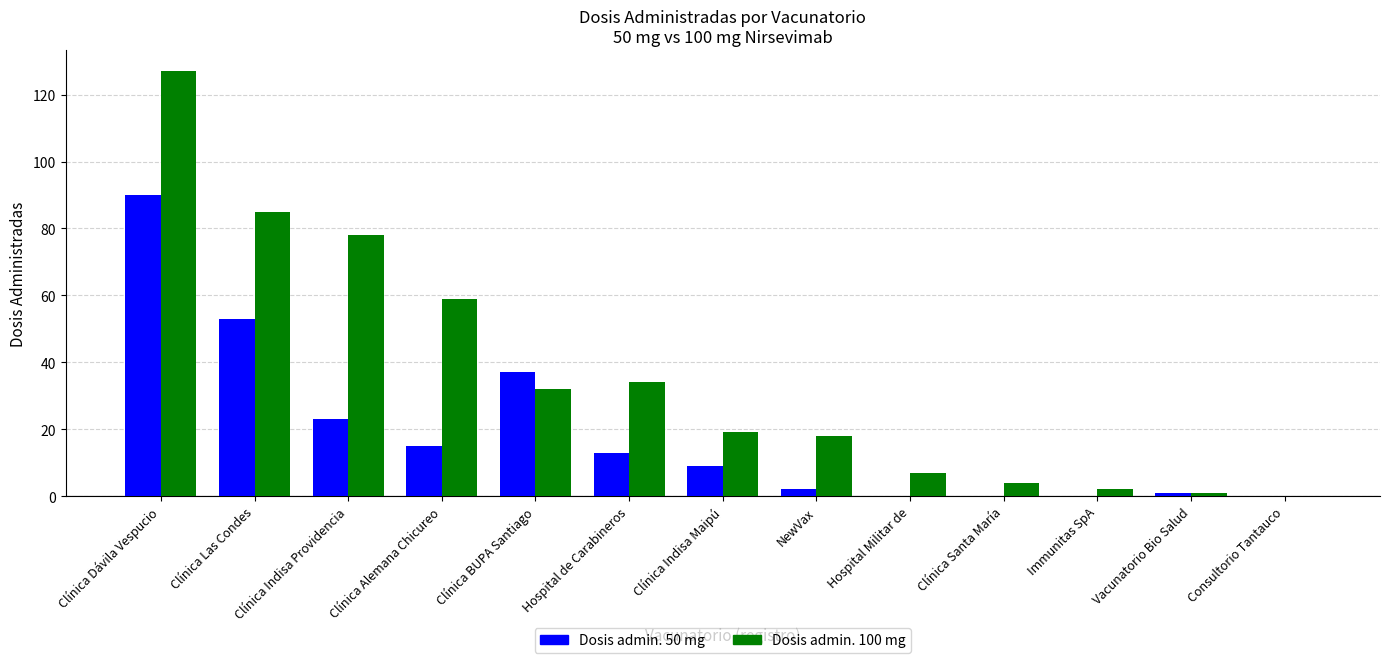

Which category has the highest value in the Dosis admin. 100 mg series?

Clínica Dávila Vespucio